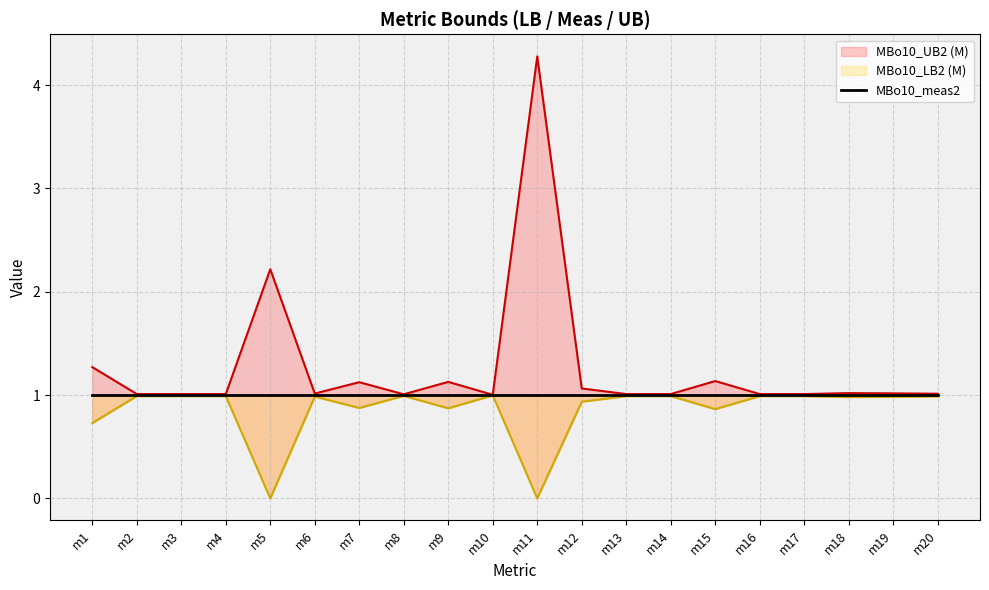

What is the value of the MBo10_LB2 (M) point at the 13th from the left?

1.0